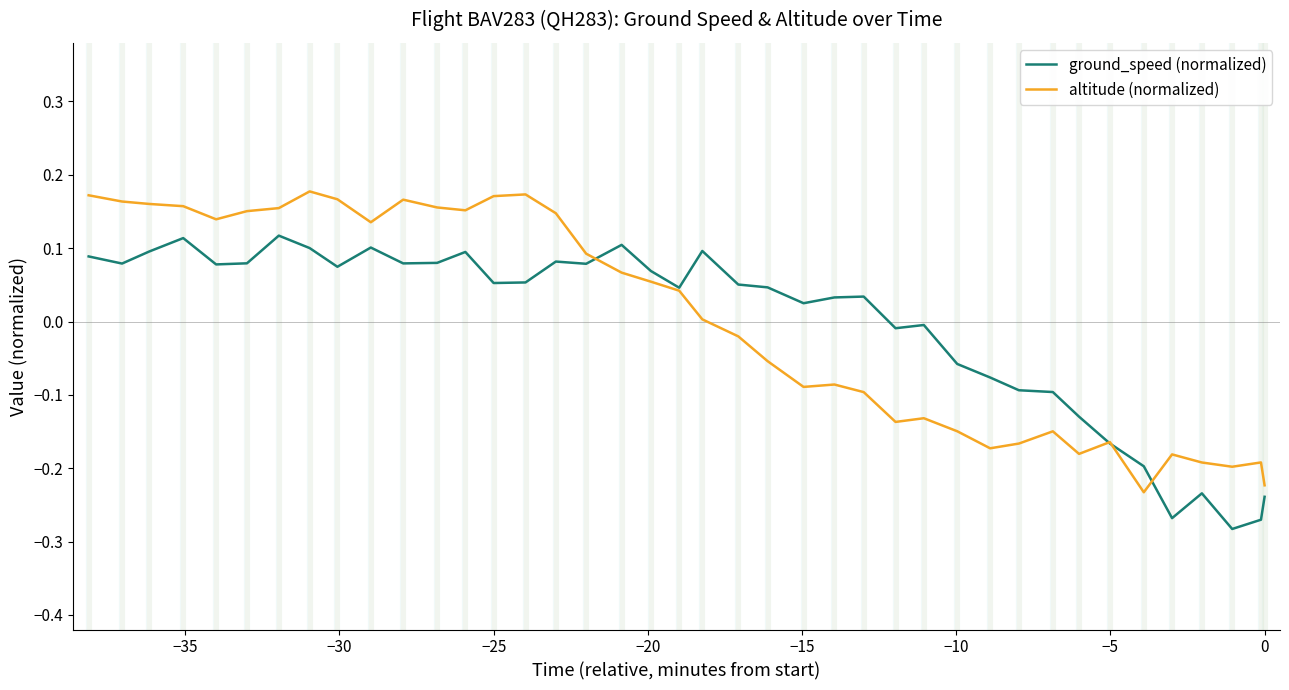

List the series in order of their peak value, lowest first.

ground_speed (normalized), altitude (normalized)